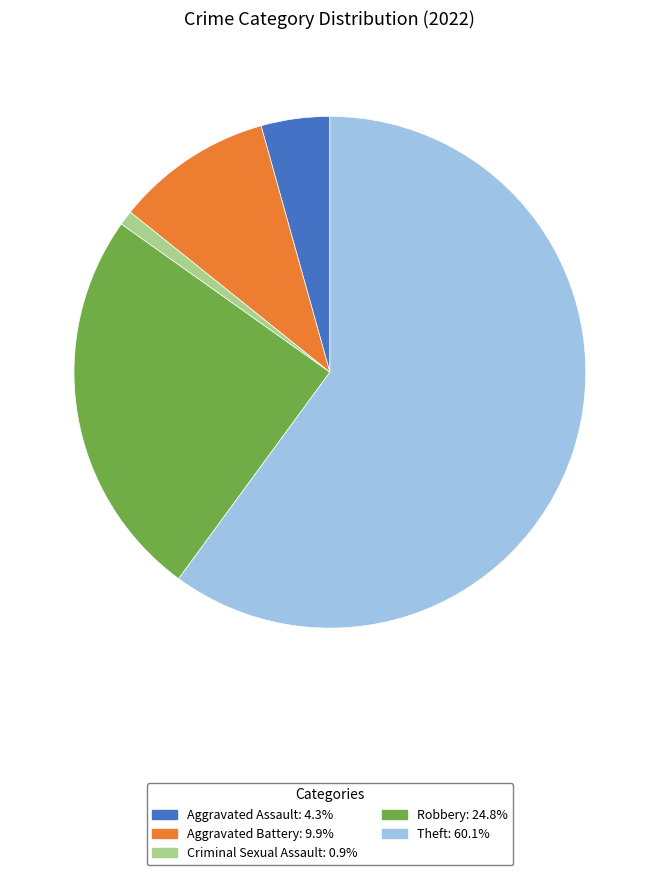

Is there any slice that represents more than half of the pie?

Yes